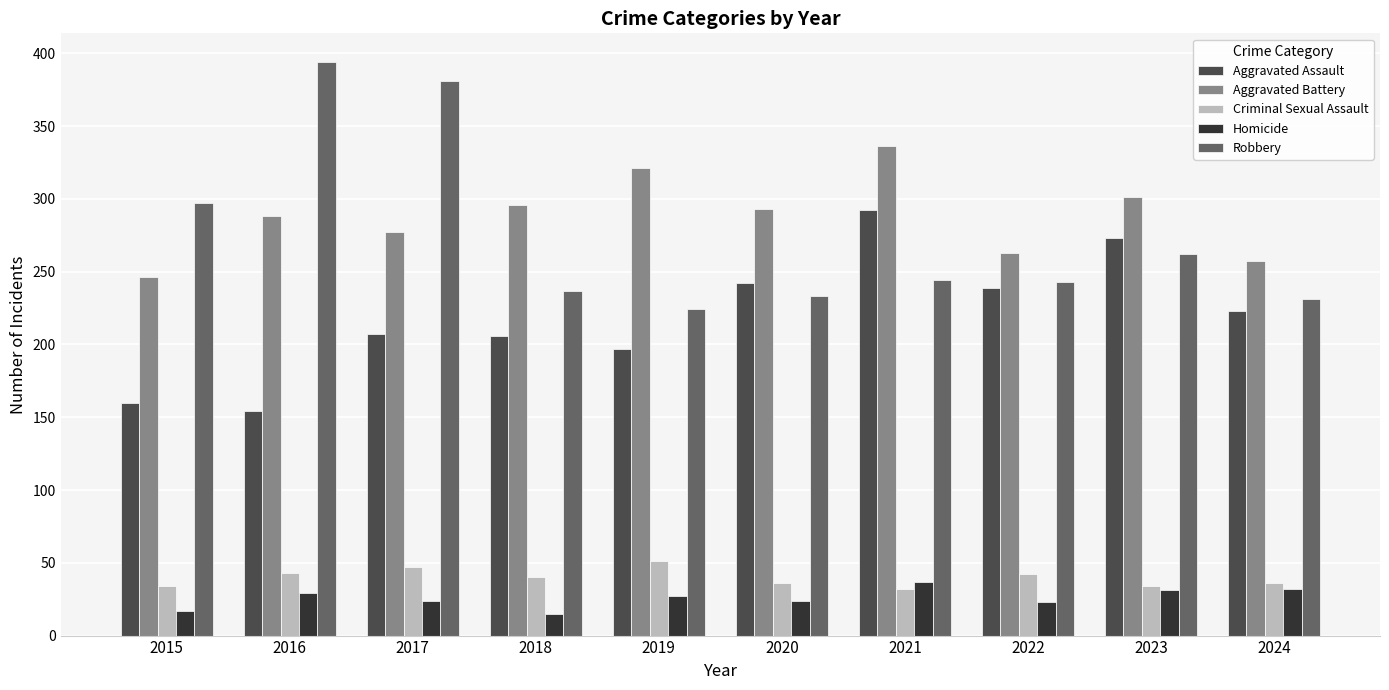

What are all the series names shown in the legend?

Aggravated Assault, Aggravated Battery, Criminal Sexual Assault, Homicide, Robbery